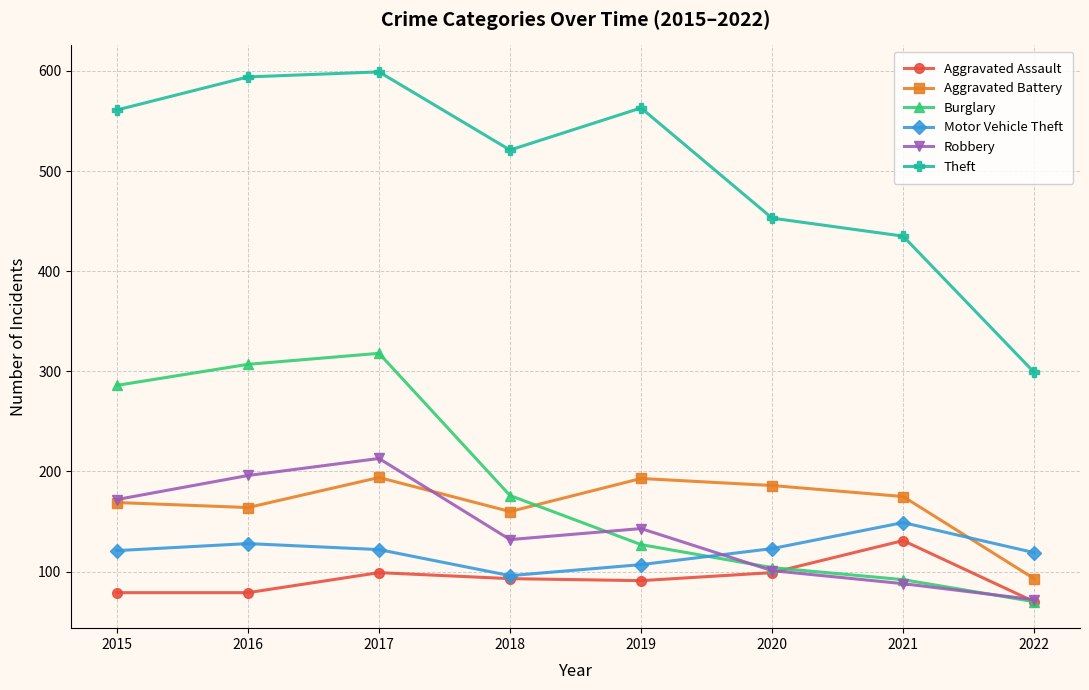

What is the difference between the Burglary values at 2018 and 2020?

72